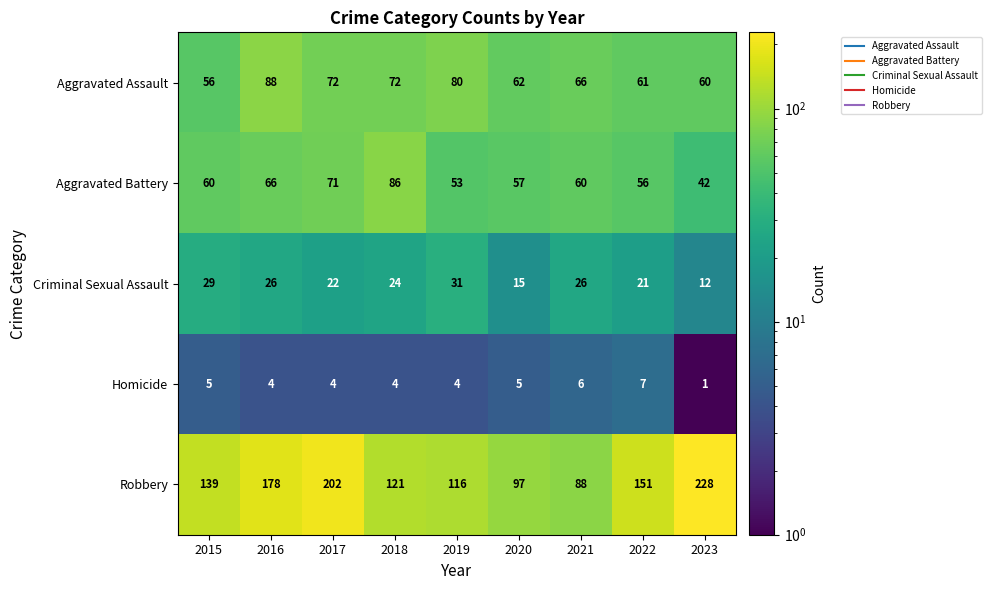

What is the minimum value shown in the chart?

1